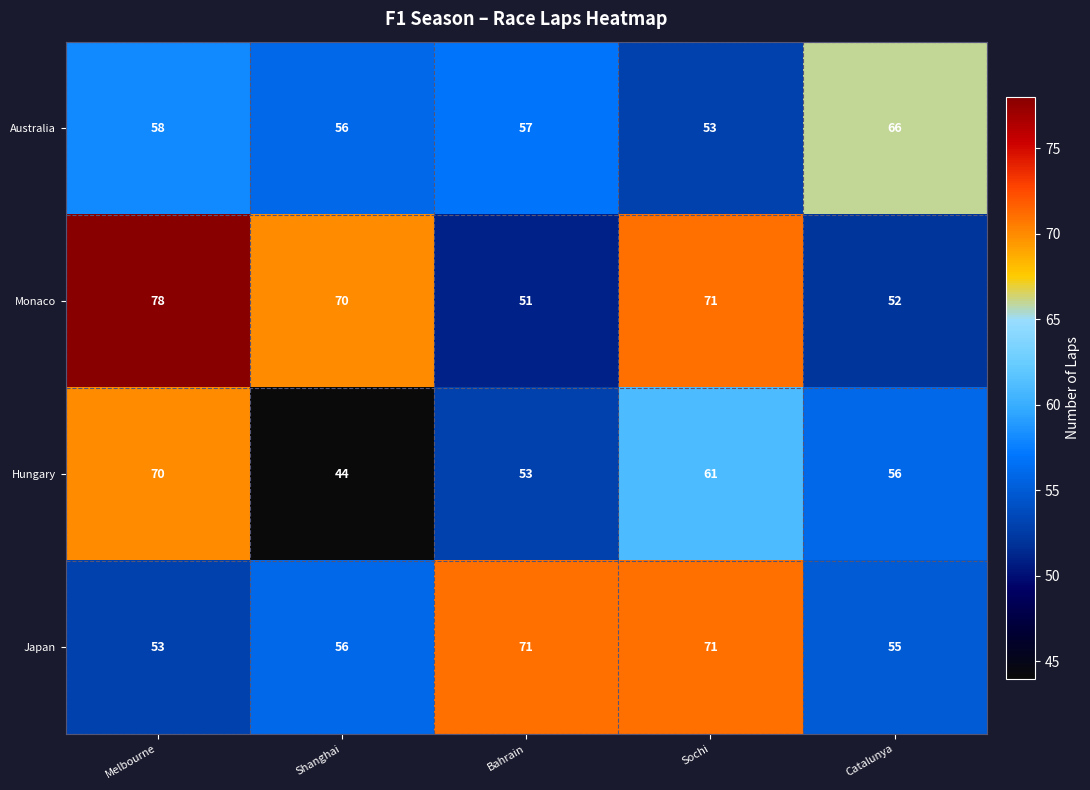

Rank the series at Bahrain from lowest to highest value.

Monaco, Hungary, Australia, Japan